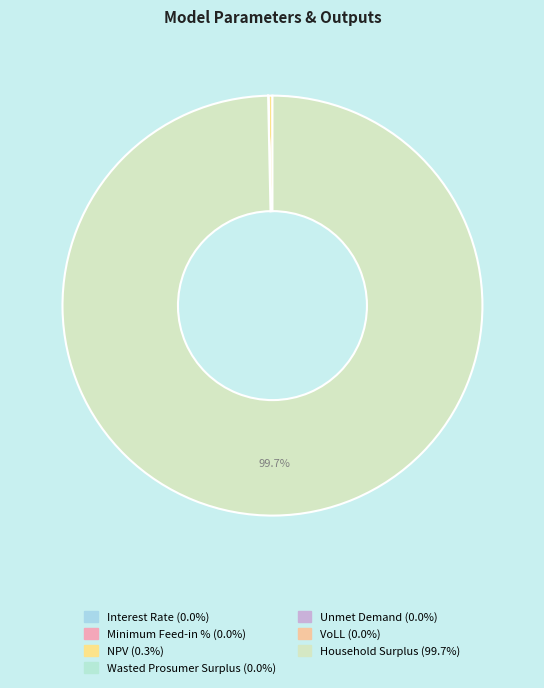

Is there any slice that represents more than half of the pie?

Yes